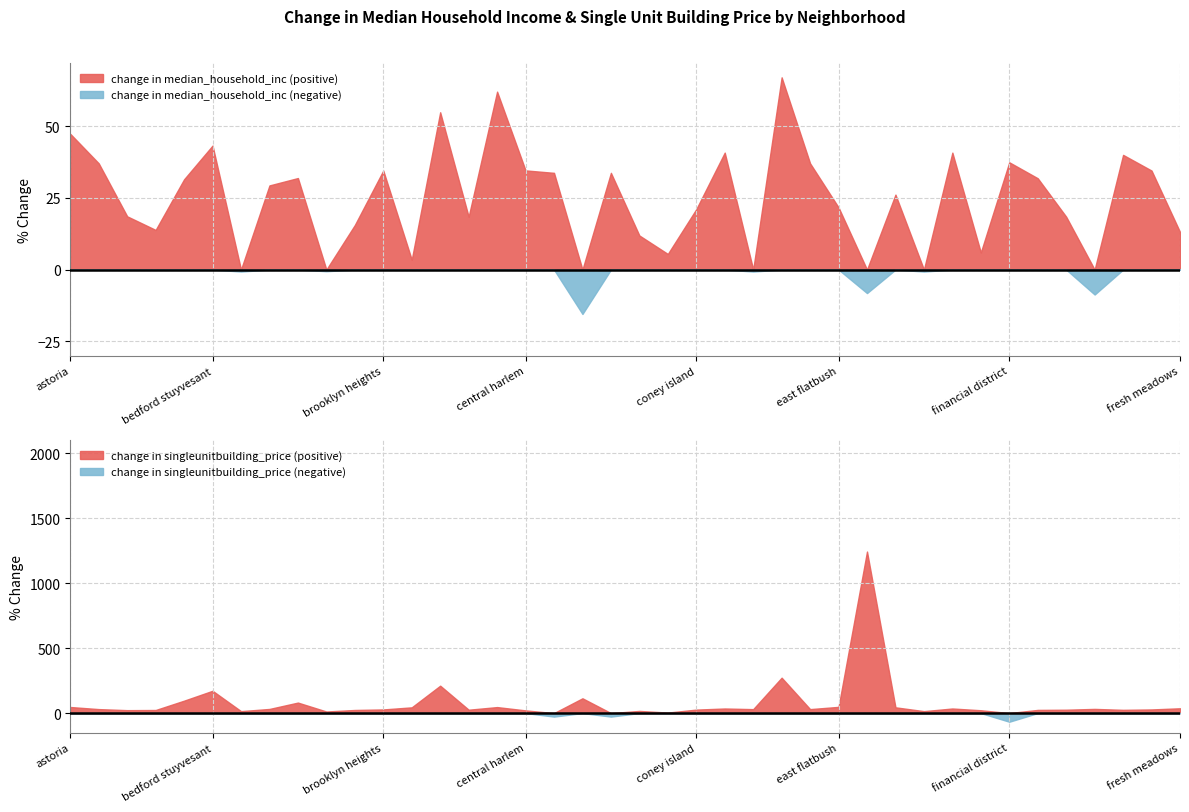

How many data points in change in median_household_inc are less than 29?

20